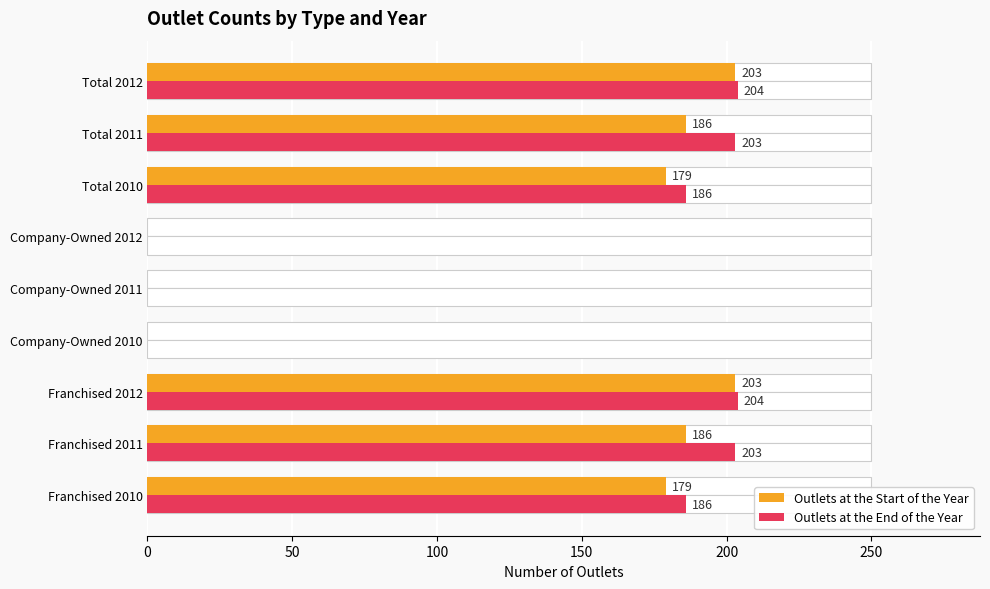

What is the value of the Outlets at the End of the Year bar at the 3rd from the left?

204